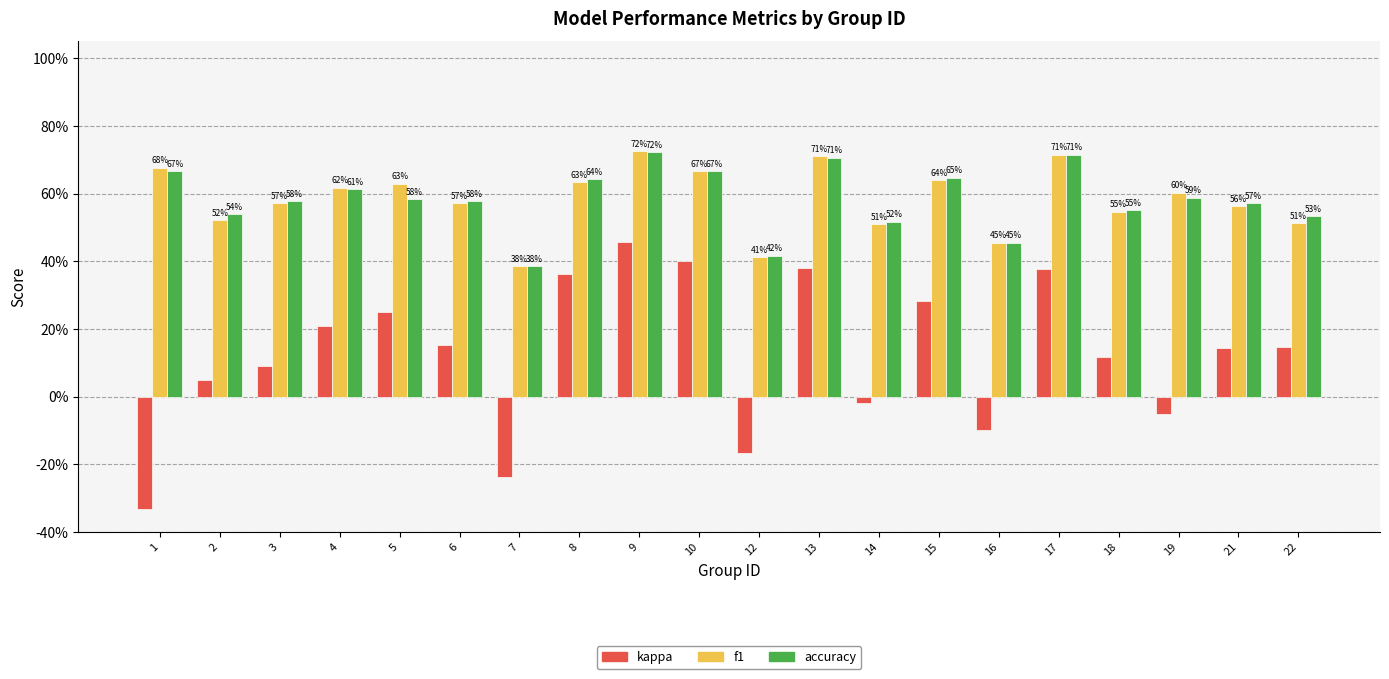

How many f1 values are between 0 and 1?

20